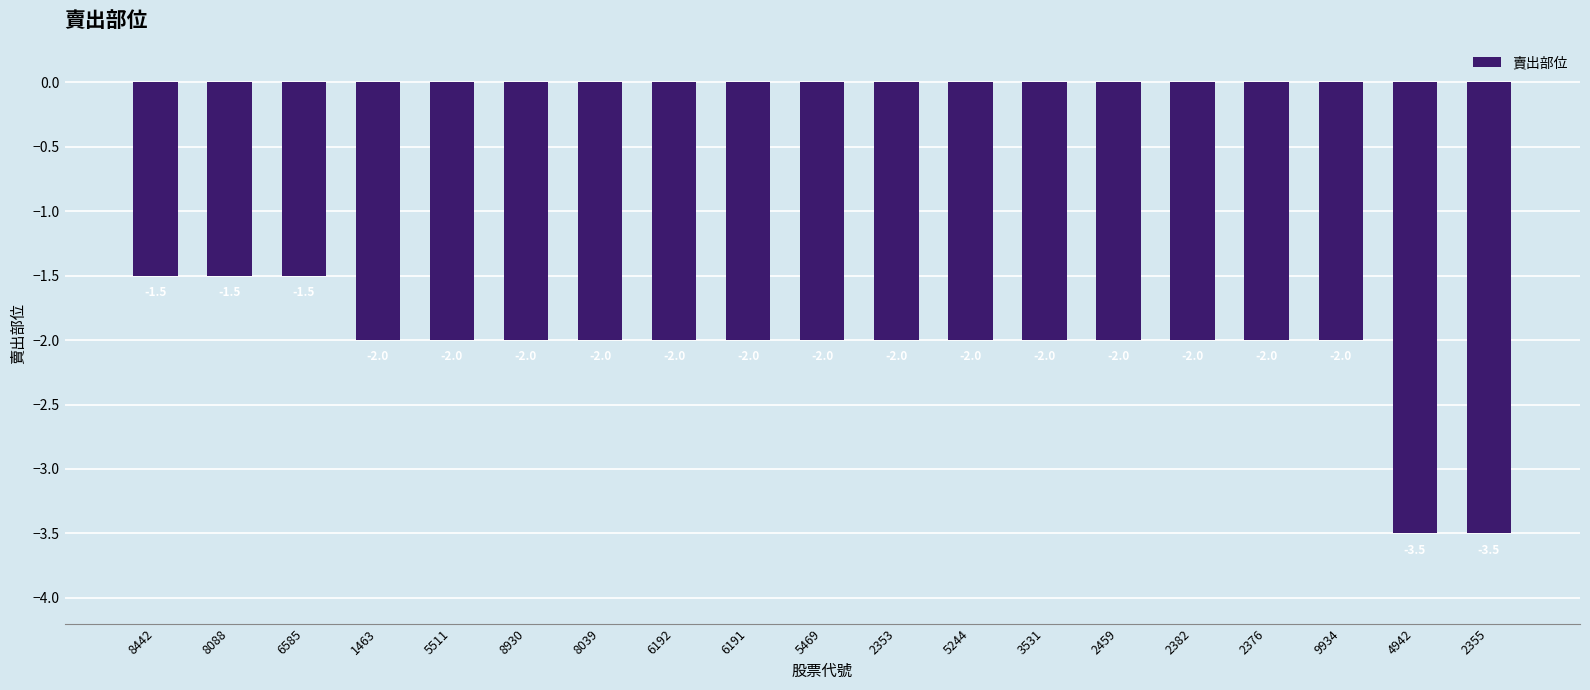

Which has a higher value, 8039 or 6585?

6585